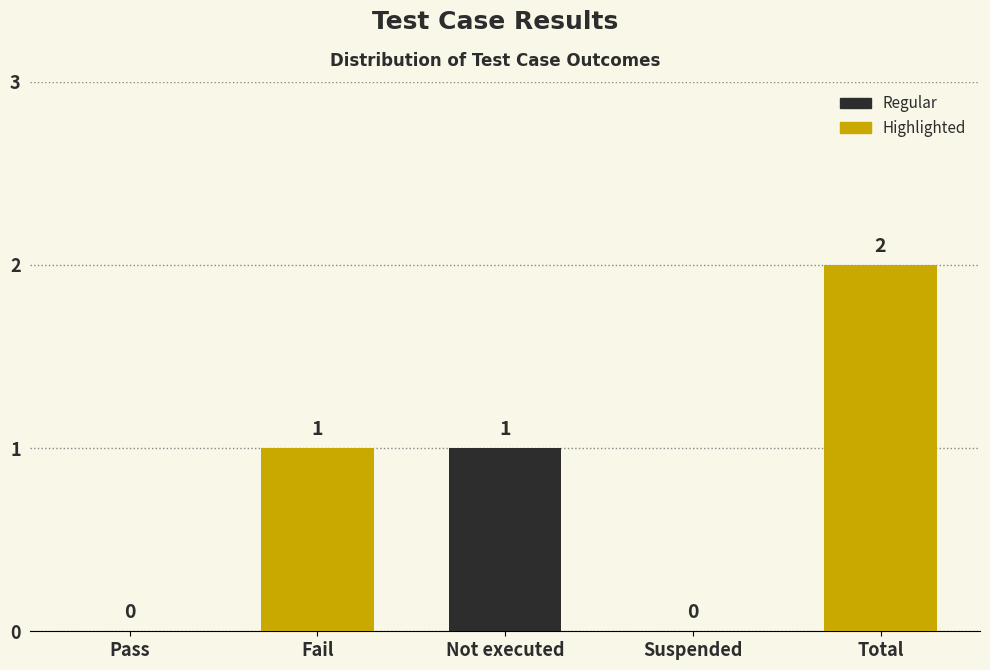

How many values are above zero?

3